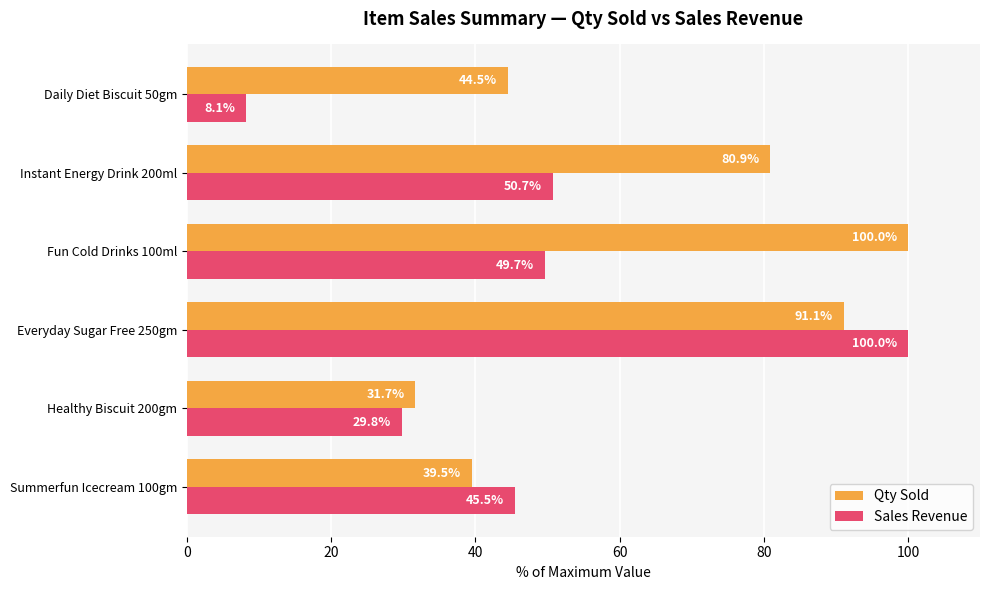

What is the difference between the maximum and minimum values in the Qty Sold series?

68.3